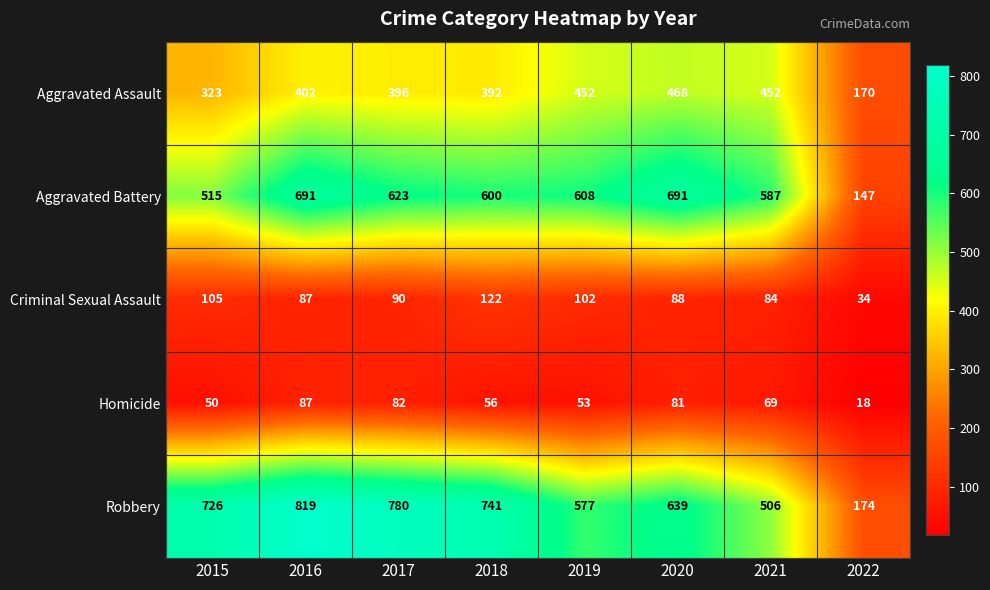

At how many categories does at least one series exceed 556?

7